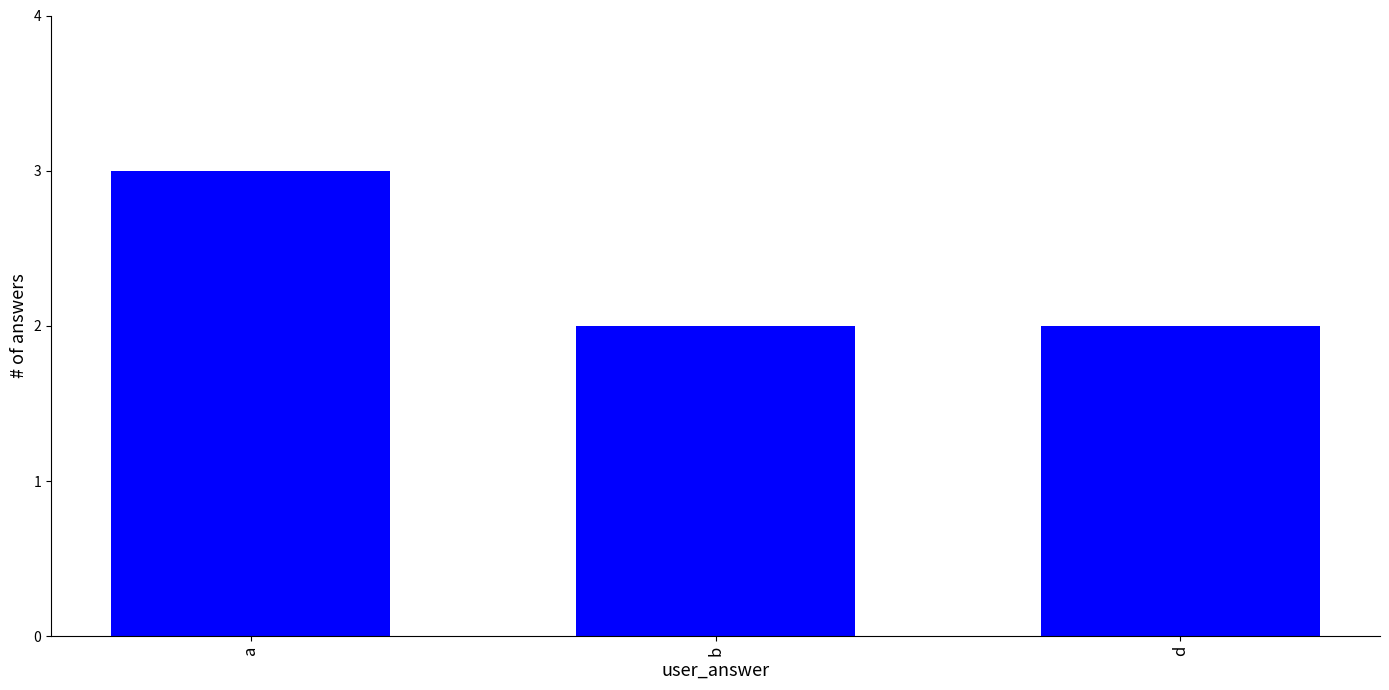

What is the label of the 2nd bar from the left?

b